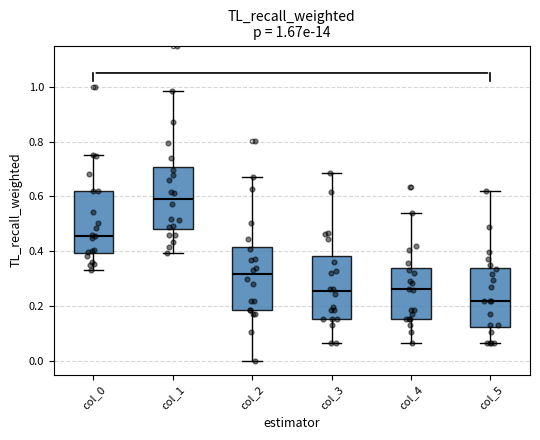

Which box has the lowest median line?

col_5